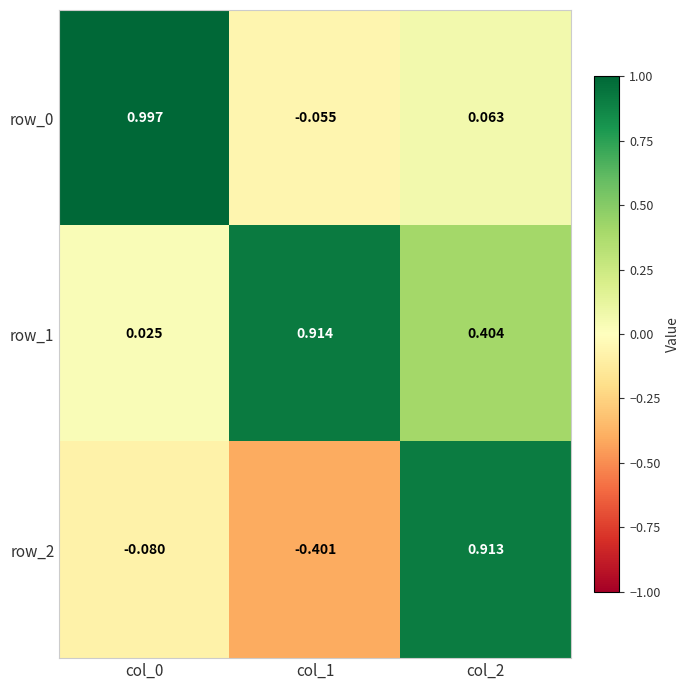

Is the value of row_2 at col_1 greater than the value of row_1 at col_0?

No